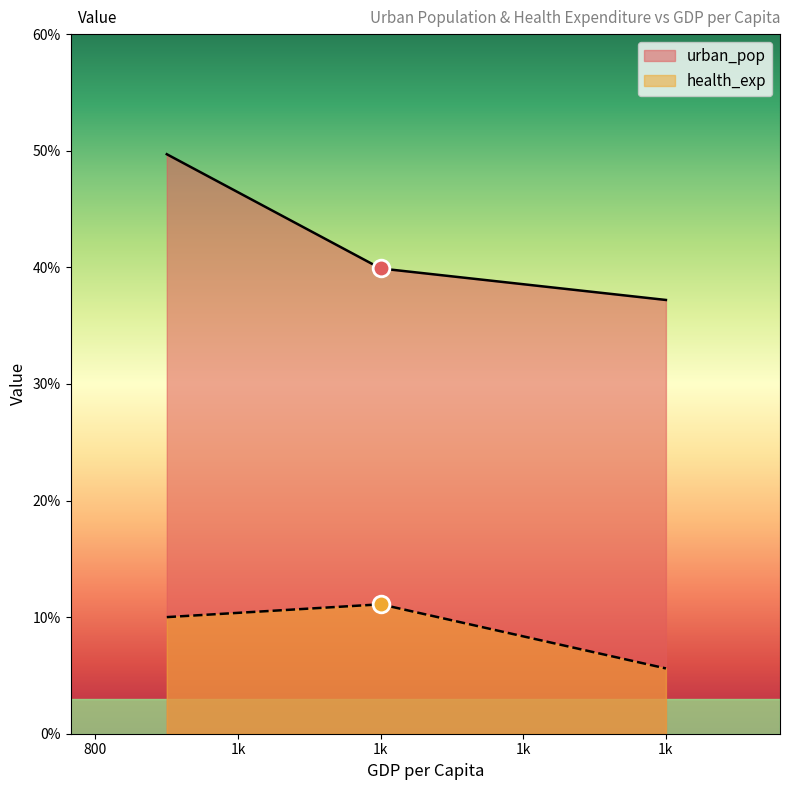

How many lines are shown in the chart?

2